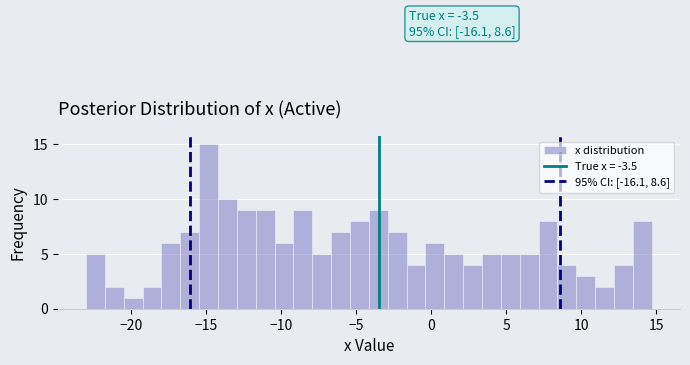

Around what value on the x-axis is the tallest bar? Give the approximate position of its centre, as read against the axis.

-15.0